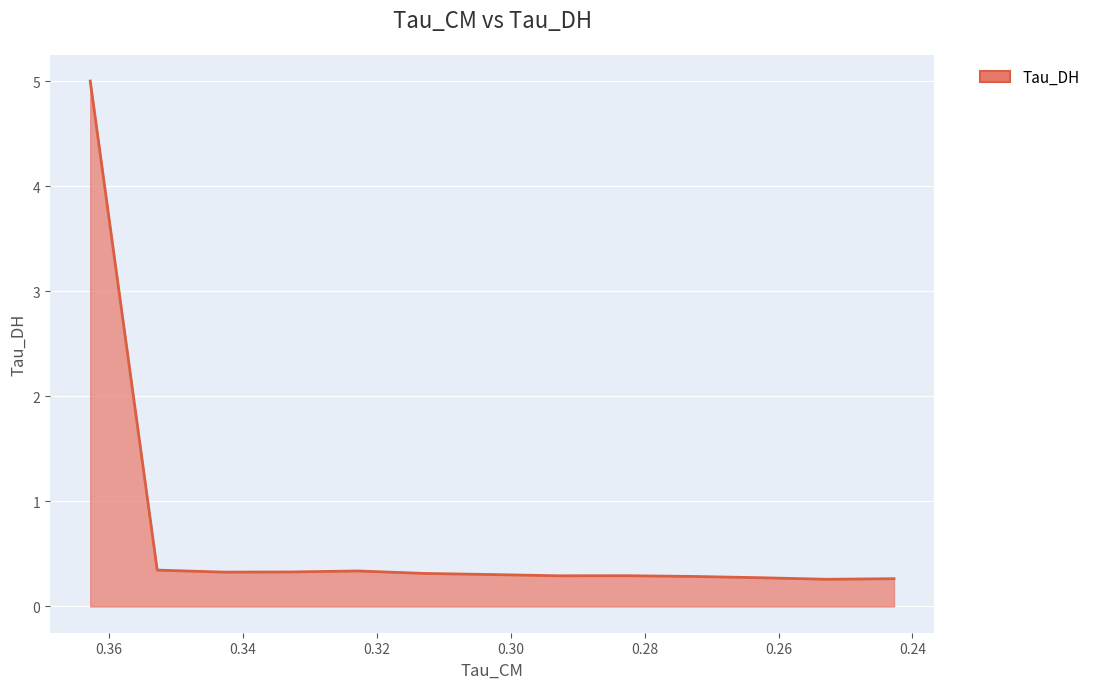

What is the value of the 6th point from the left?

0.3